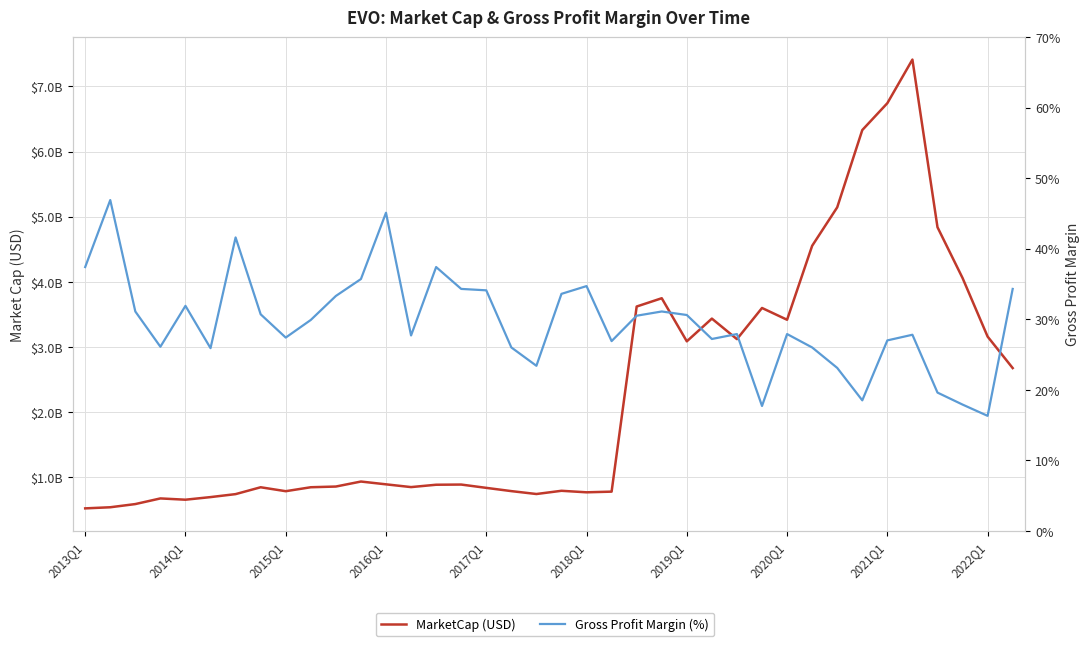

Which series has the largest range (max minus min)?

MarketCap